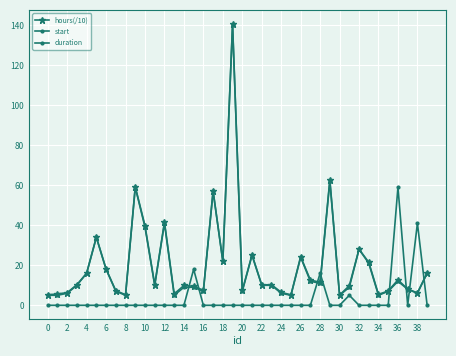

How many categories are shown in the chart?

40